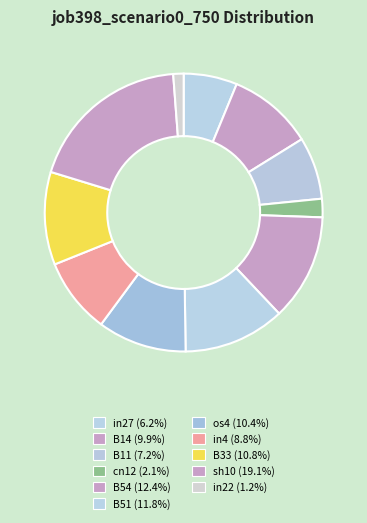

Count the number of slices in the pie.

11